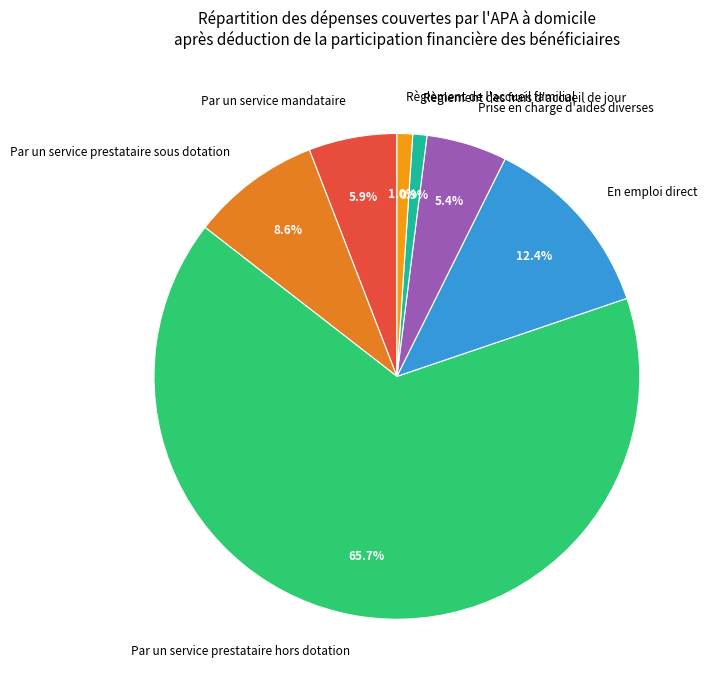

Is there any slice that represents more than half of the pie?

Yes